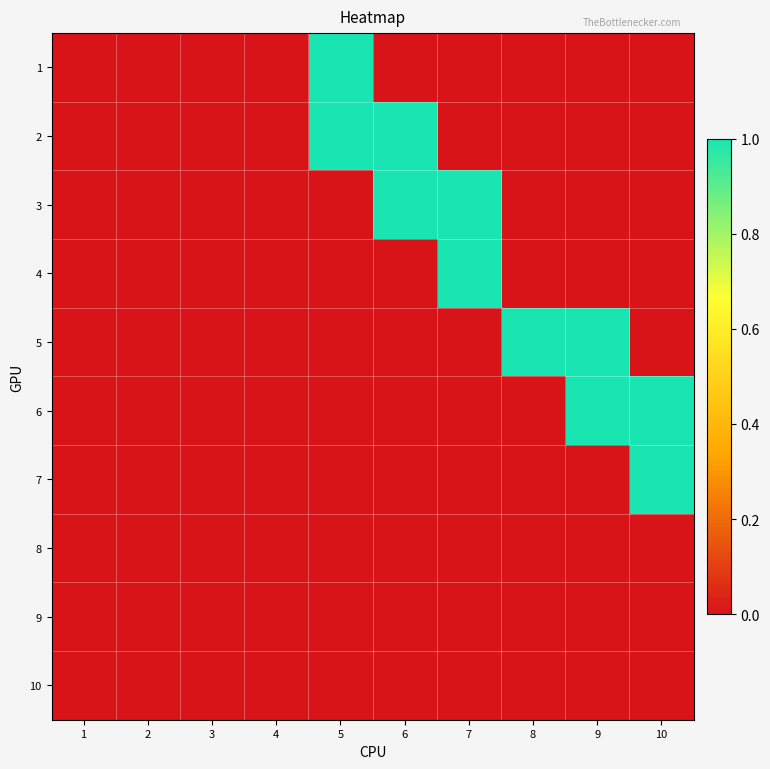

At 10, list the series in order from largest to smallest.

6, 7, 1, 2, 3, 4, 5, 8, 9, 10